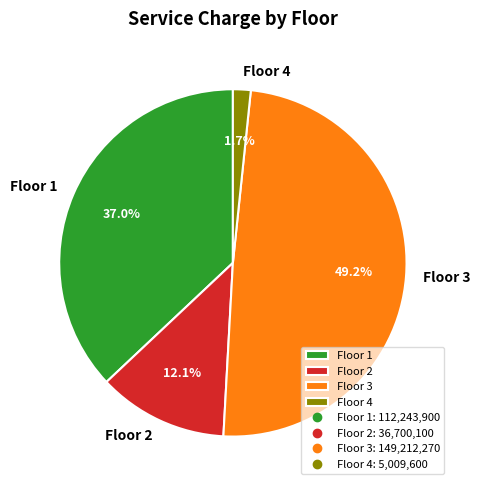

Is there any slice that represents more than half of the pie?

No